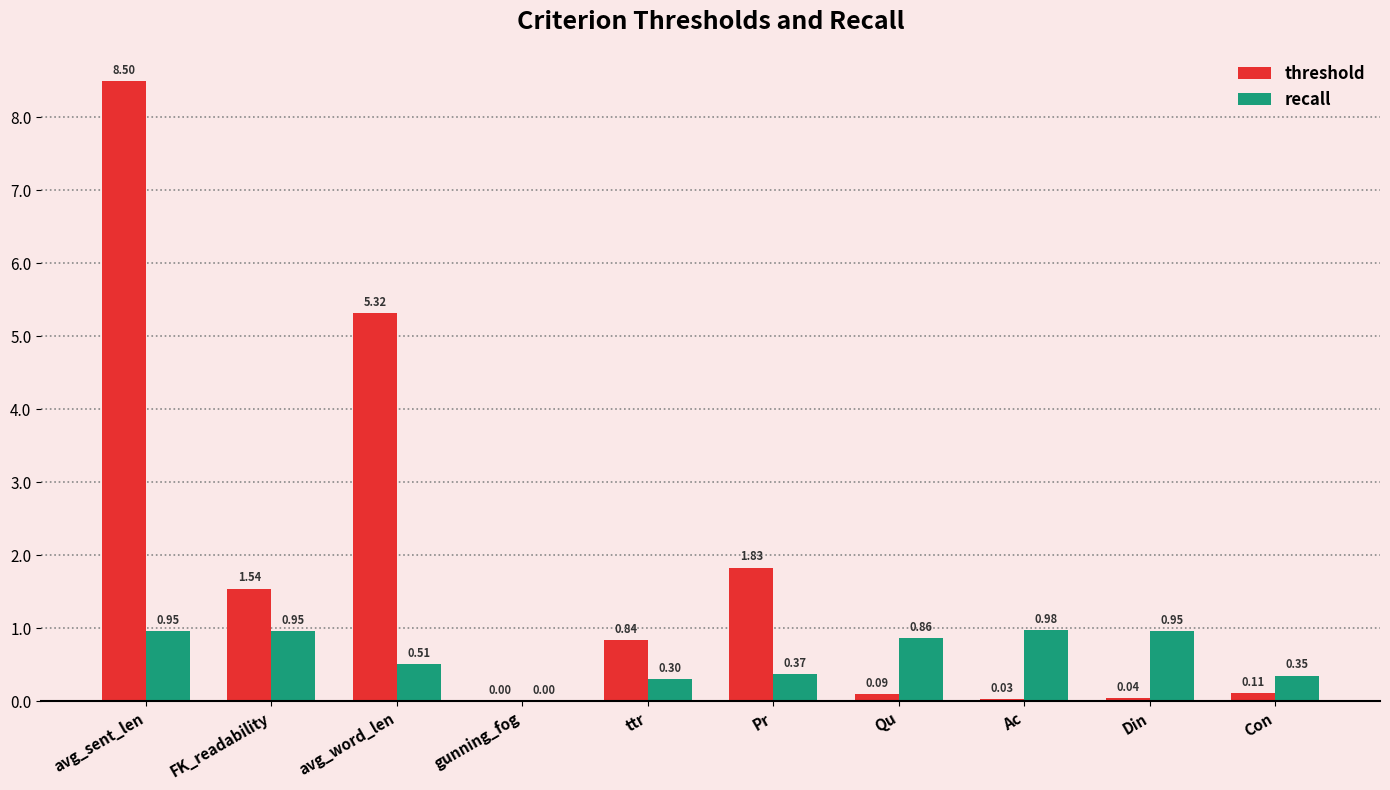

Is the value of threshold at Pr greater than the value of recall at Con?

Yes